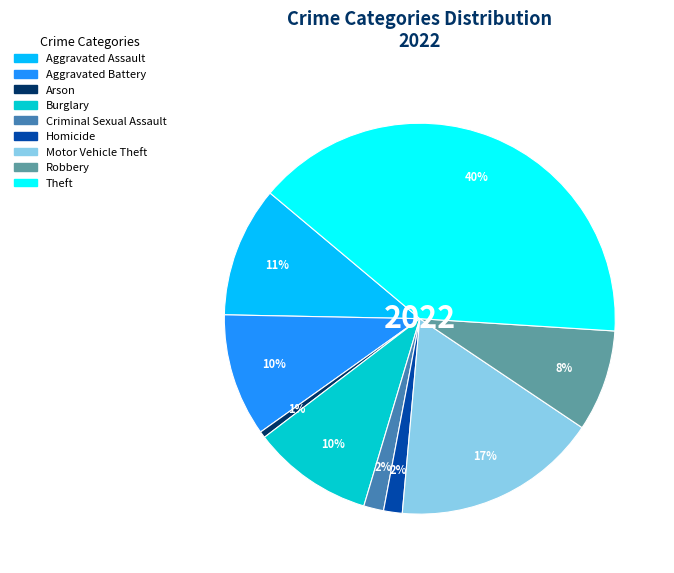

What percentage is the Theft slice, to the nearest percent?

40%